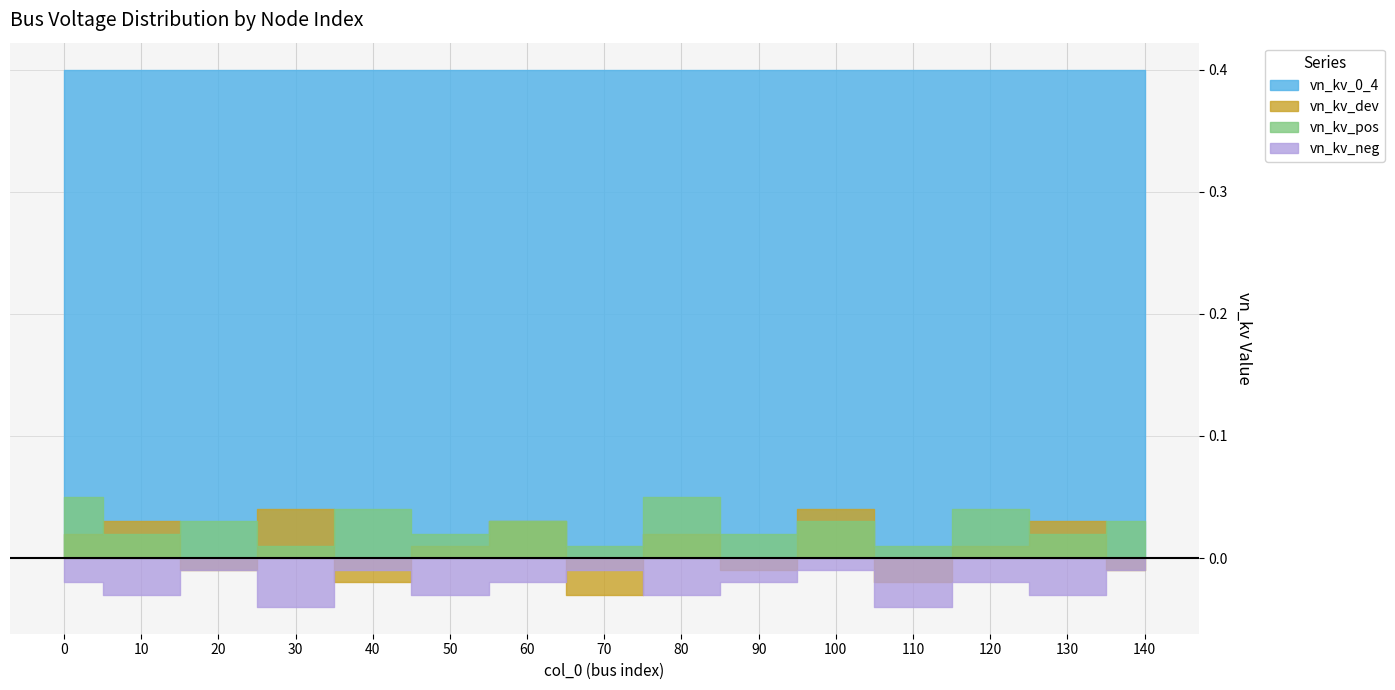

Is the value of vn_kv_neg at 0 greater than the value of vn_kv_dev at 0?

No